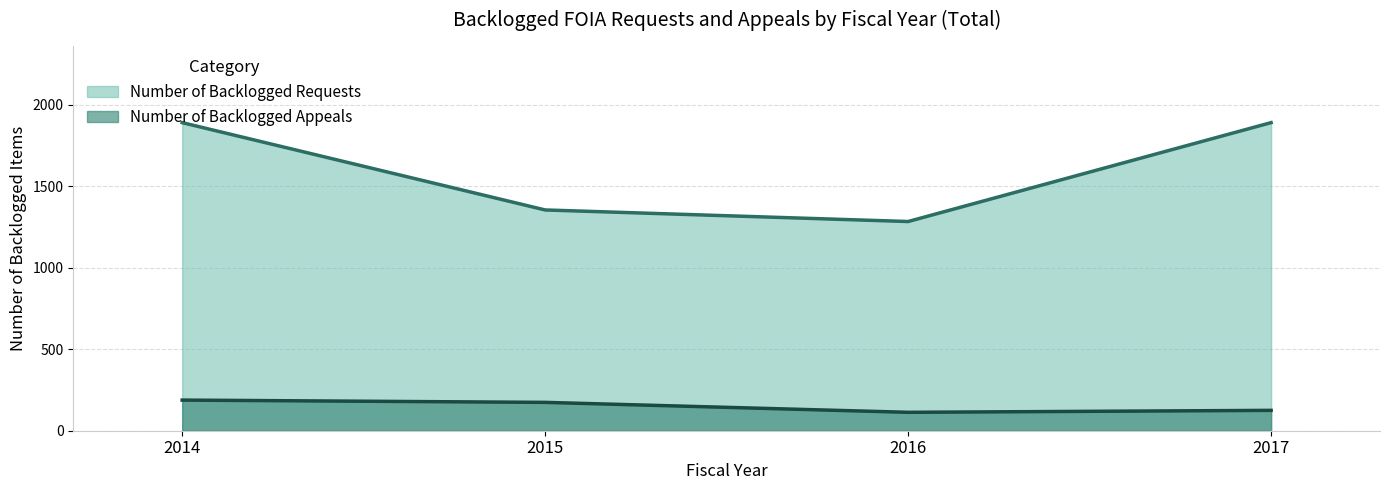

What is the difference between the highest and lowest values at 2014?

1703